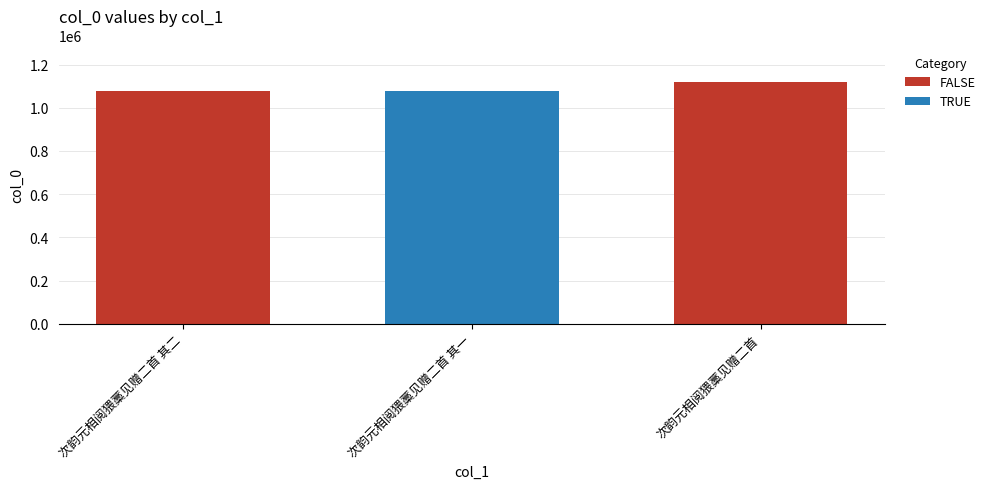

Where is the data nearest to the value 1098450?

次韵元相阅猥藁见赠二首 其二